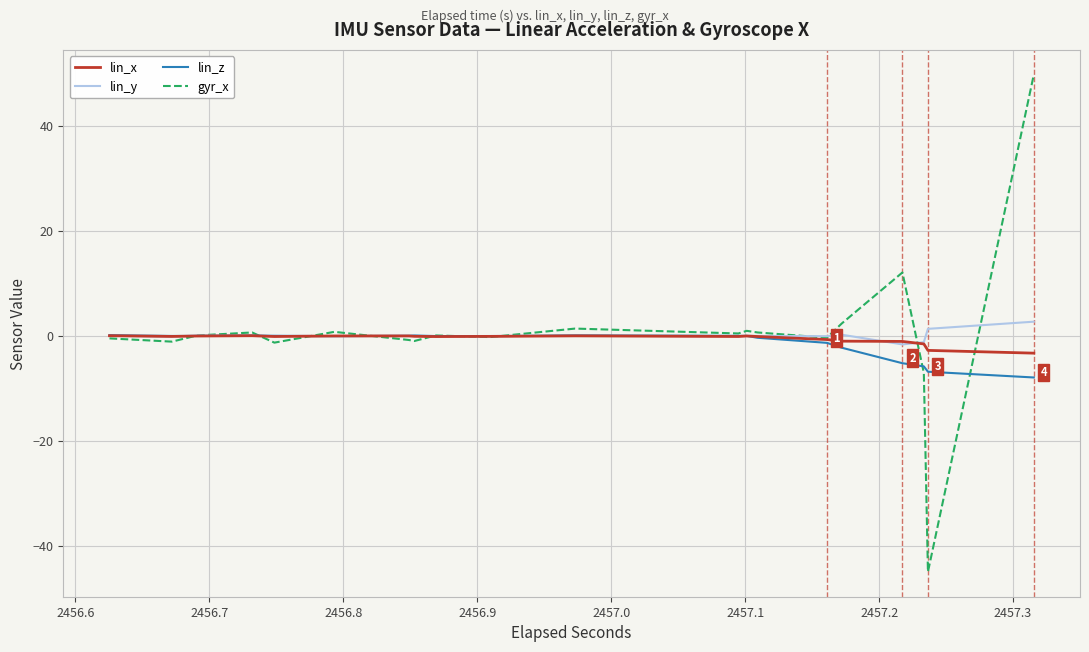

True or false: gyr_x has more than 2 points higher than both neighbors.

True